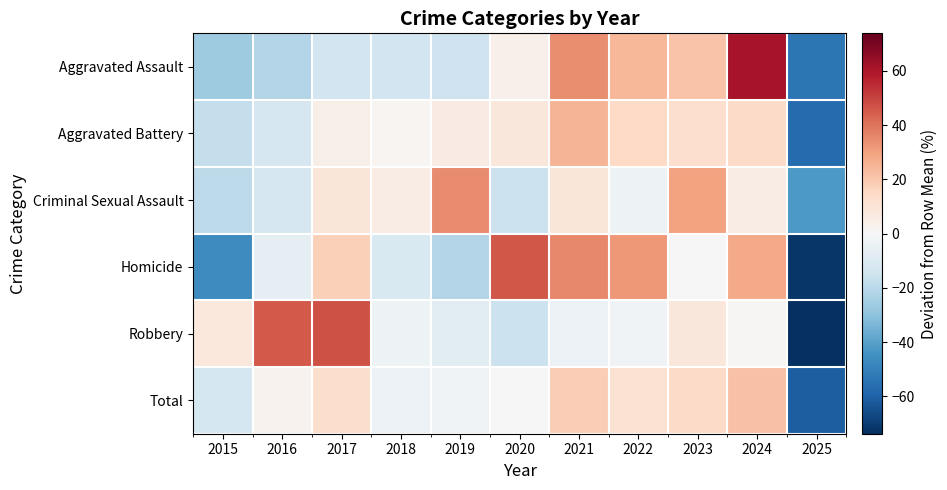

At 2022, list the series in order from smallest to largest.

Criminal Sexual Assault, Robbery, Total, Aggravated Battery, Aggravated Assault, Homicide